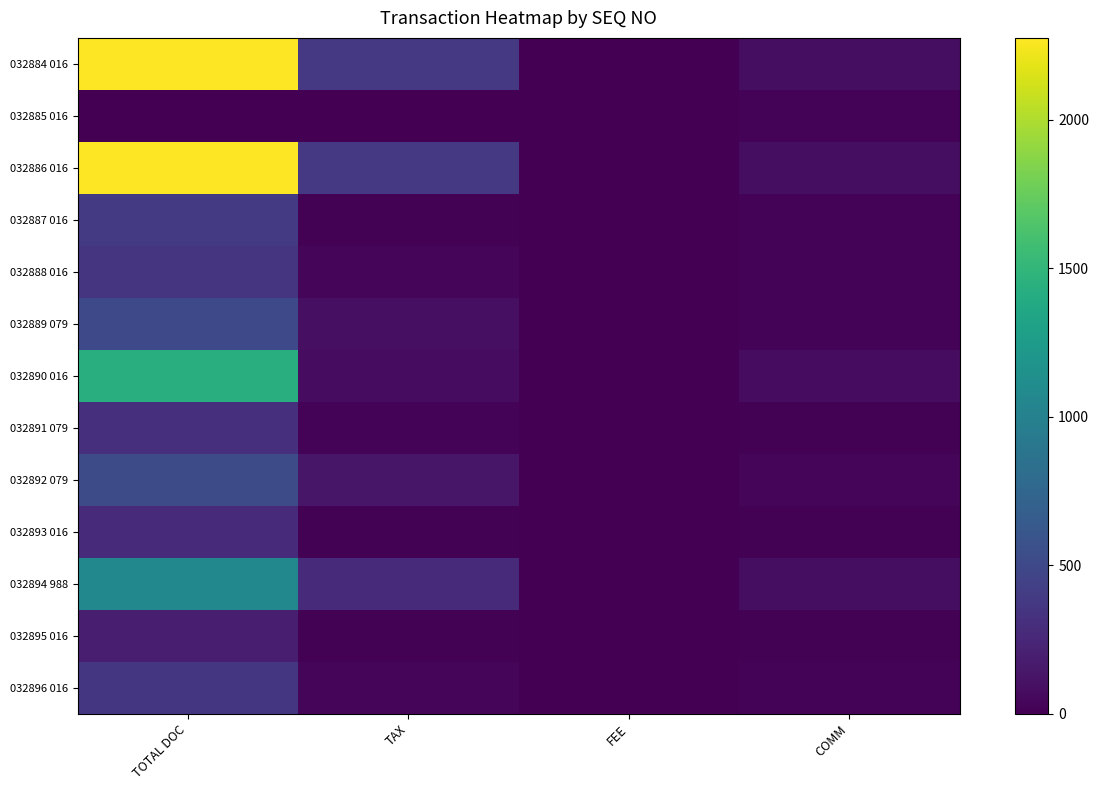

Count the number of categories in the chart.

4